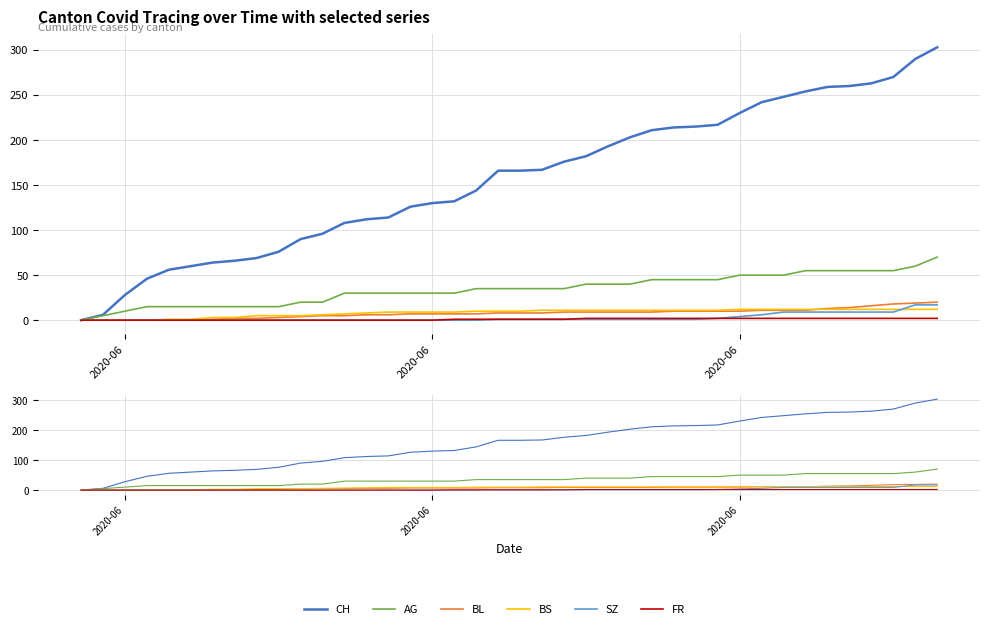

What is the maximum value shown in the chart?

303